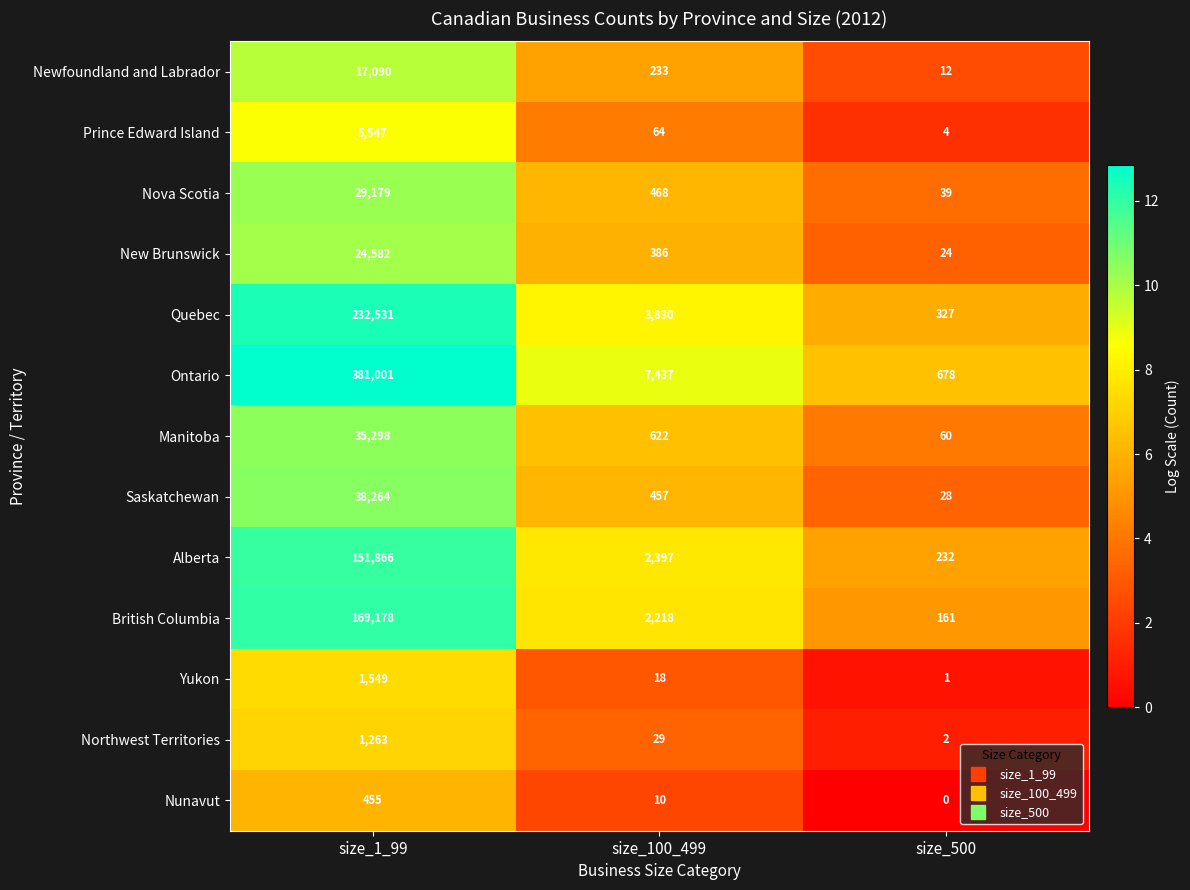

Where does the Manitoba series first go above 622?

size_1_99